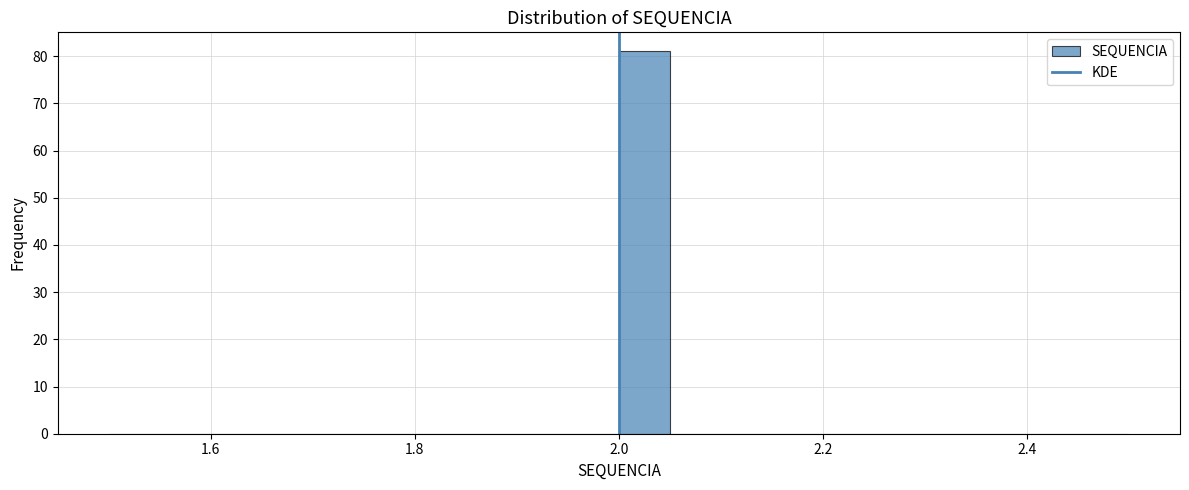

Read against the x-axis, roughly where is the centre of the tallest bar?

2.02